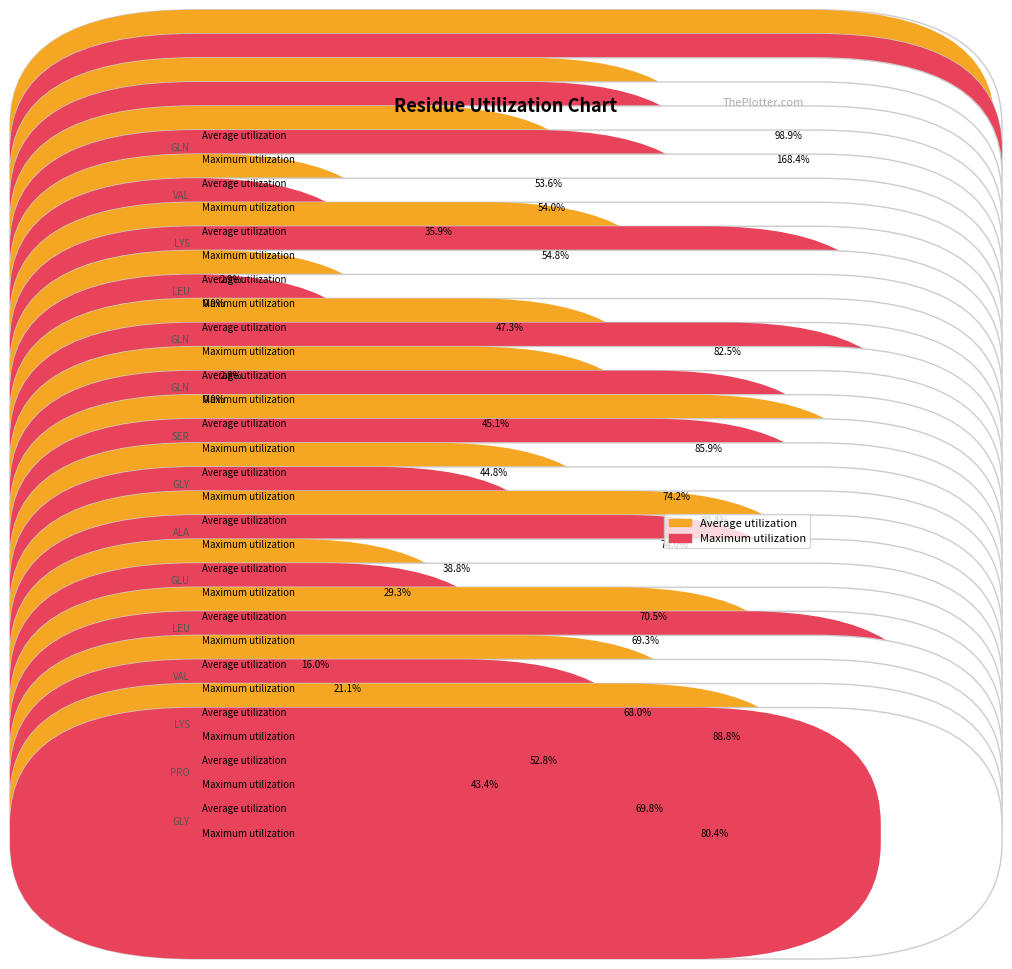

What is the maximum value shown in the chart?

1.7